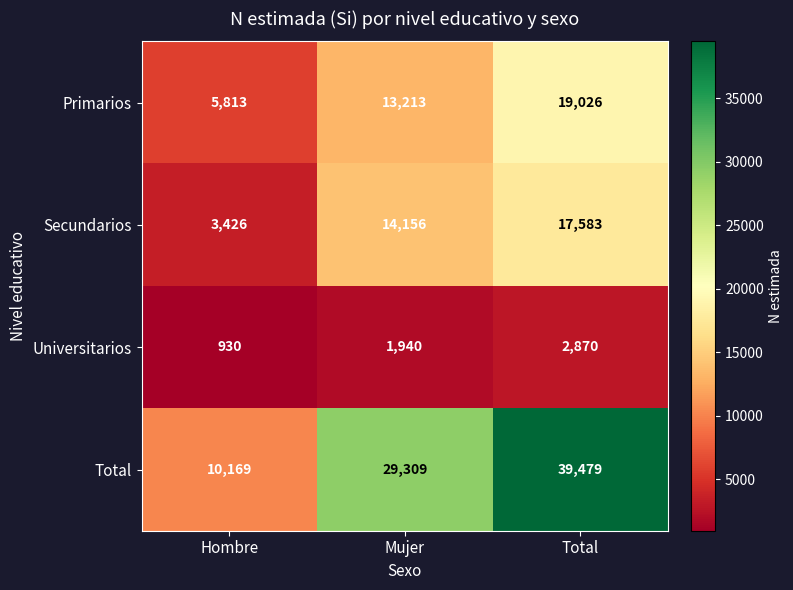

The value of Universitarios at Hombre is 1465. True or false?

False